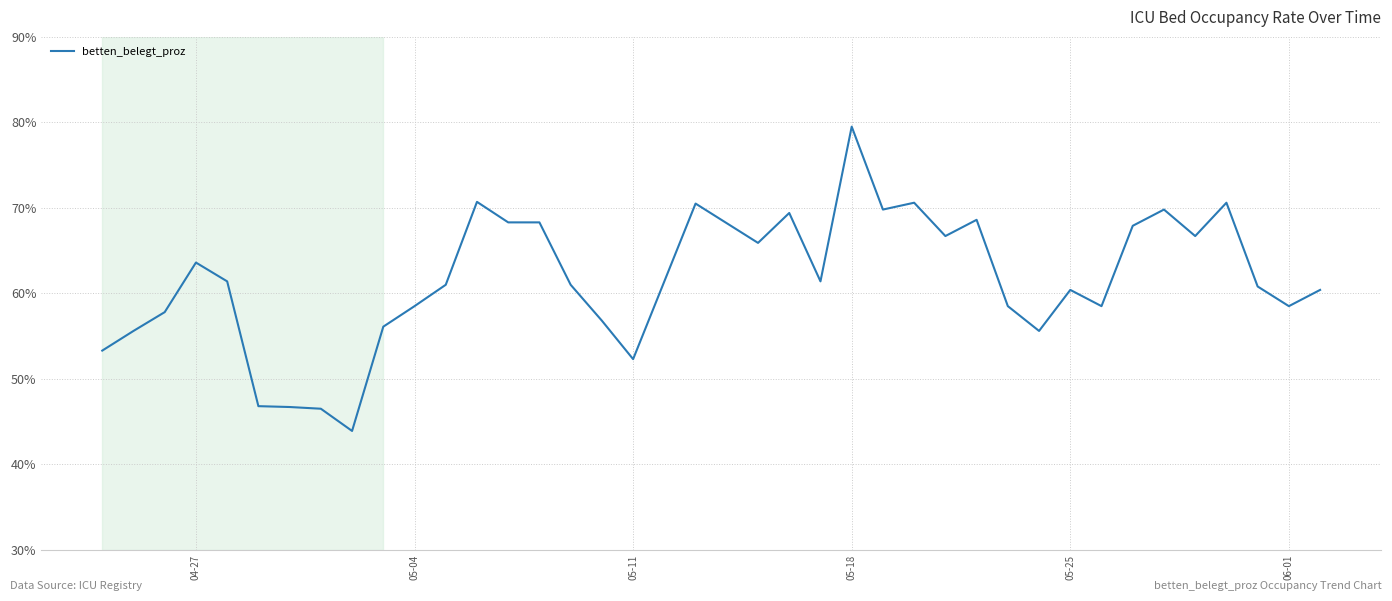

How many distinct data groups are displayed?

1